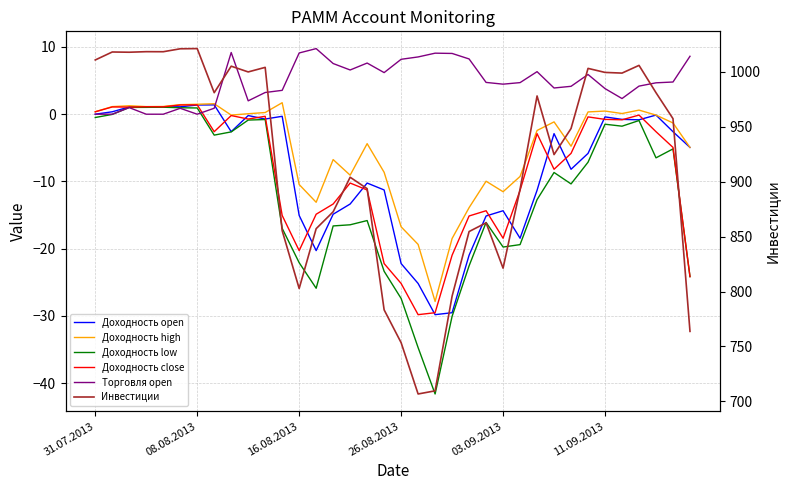

The Доходность close series shows -0.1 at 29. True or false?

False